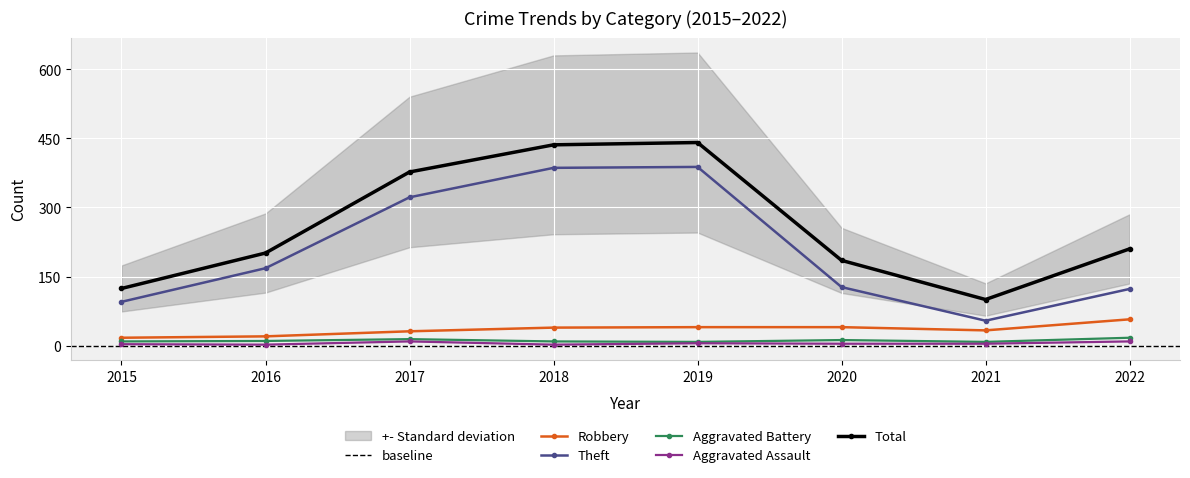

At which label does Robbery first exceed 39?

2019